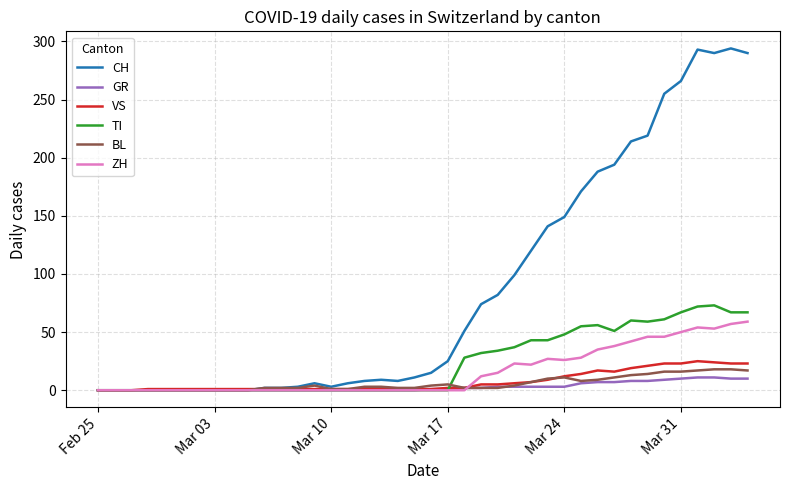

Which series has the largest range (max minus min)?

CH